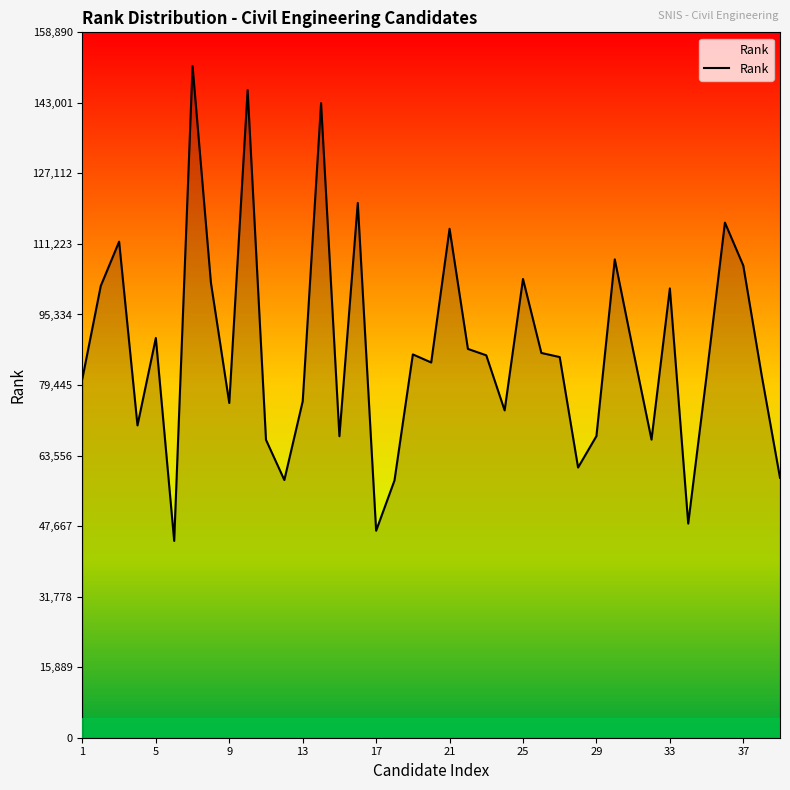

What is the minimum value shown in the chart?

44324